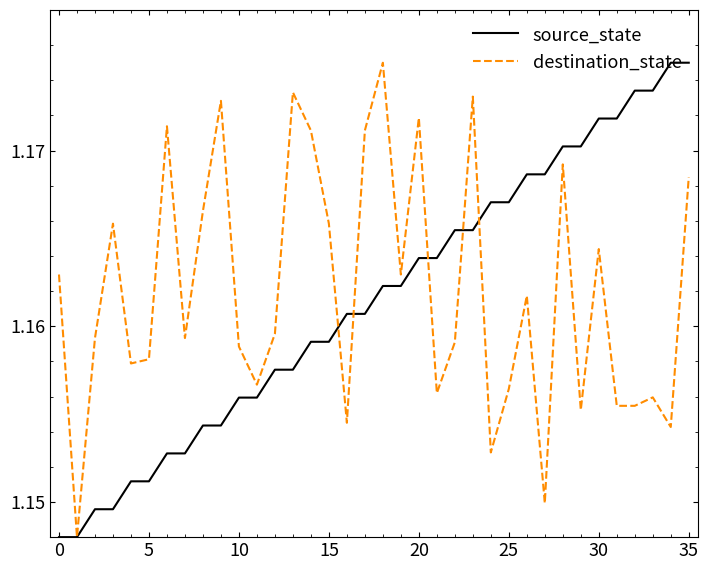

Does the chart have visible grid lines?

No